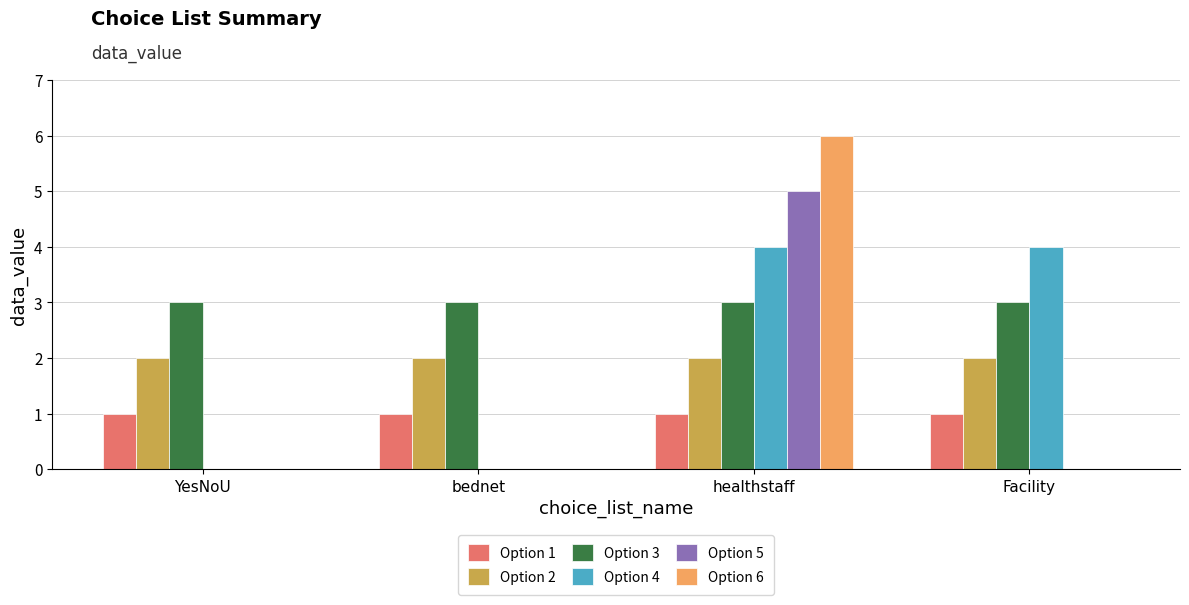

Reading left to right, what are all the values shown in this chart?

Option 1: YesNoU=1	bednet=1	healthstaff=1	Facility=1
Option 2: YesNoU=2	bednet=2	healthstaff=2	Facility=2
Option 3: YesNoU=3	bednet=3	healthstaff=3	Facility=3
Option 4: YesNoU=0	bednet=0	healthstaff=4	Facility=4
Option 5: YesNoU=0	bednet=0	healthstaff=5	Facility=0
Option 6: YesNoU=0	bednet=0	healthstaff=6	Facility=0